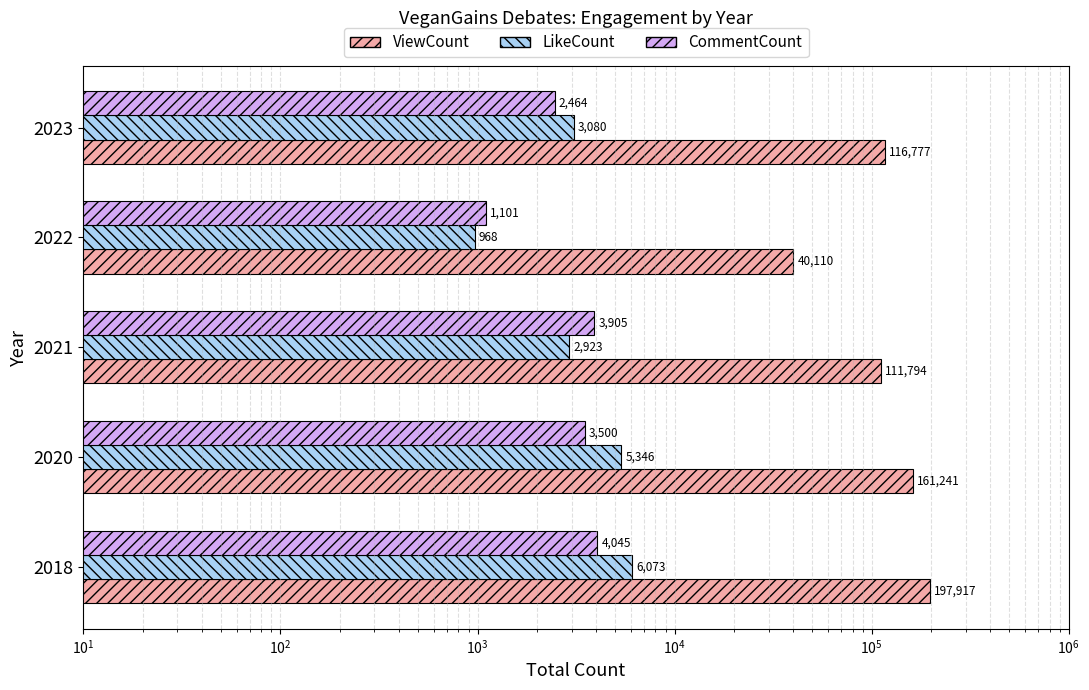

Reading left to right, list all the values displayed in this chart.

ViewCount: 197917	161241	111794	40110	116777
LikeCount: 6073	5346	2923	968	3080
CommentCount: 4045	3500	3905	1101	2464